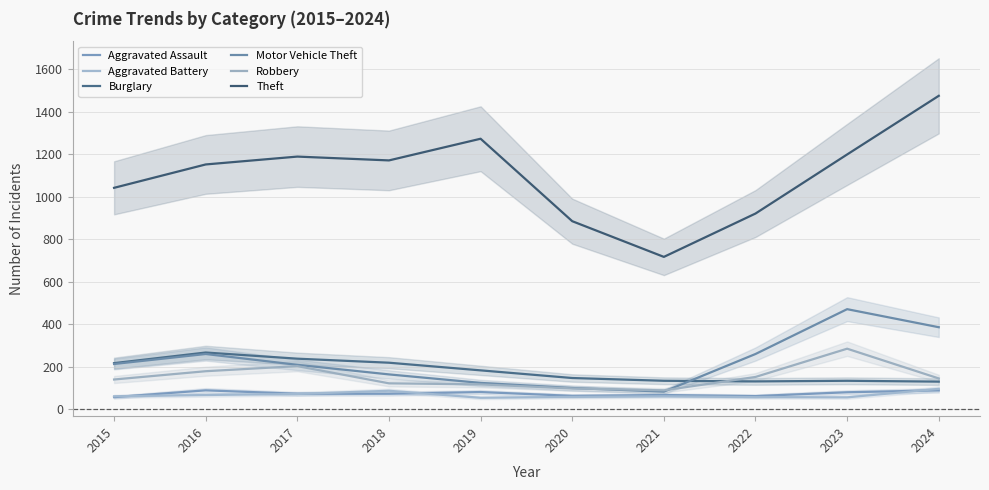

What is the difference between the maximum and minimum values in the Aggravated Assault series?

32